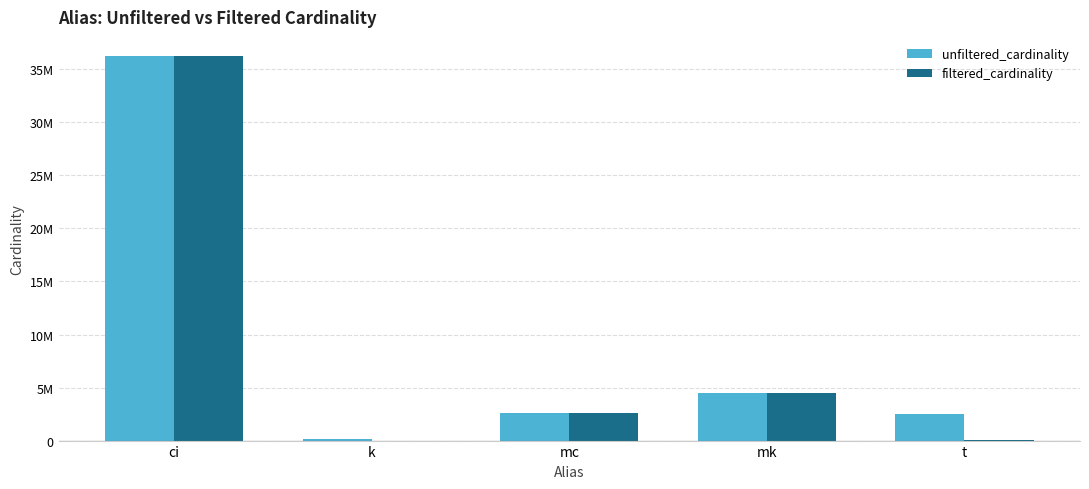

Which series has the largest range (max minus min)?

filtered_cardinality